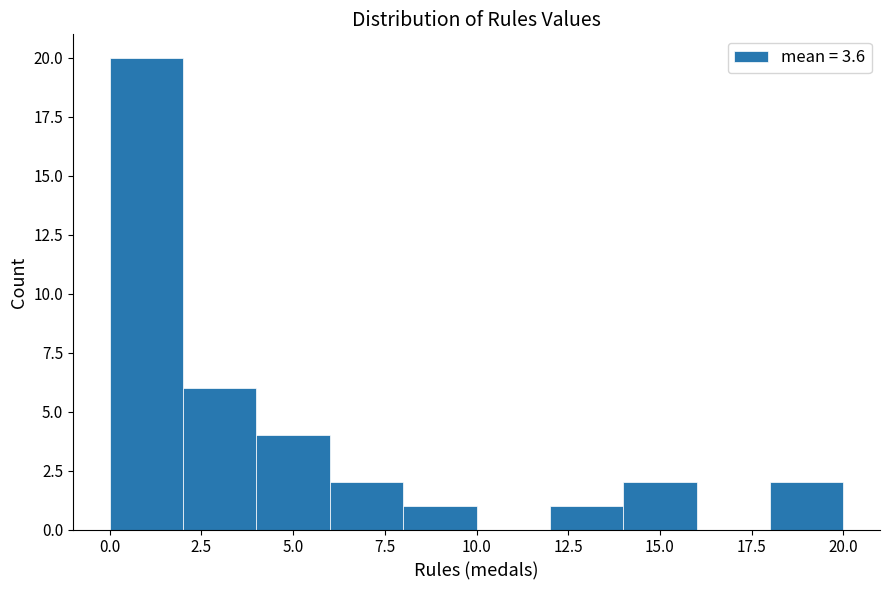

Reading left to right, transcribe this chart: for each bar, give the range it covers on the x-axis and its height. The values are not printed on the chart, so give them approximately, as read against the axis.

0 to 2: 20
2 to 4: 6
4 to 6: 4
6 to 8: 2
8 to 10: 1
10 to 12: 0
12 to 14: 1
14 to 16: 2
16 to 18: 0
18 to 20: 2